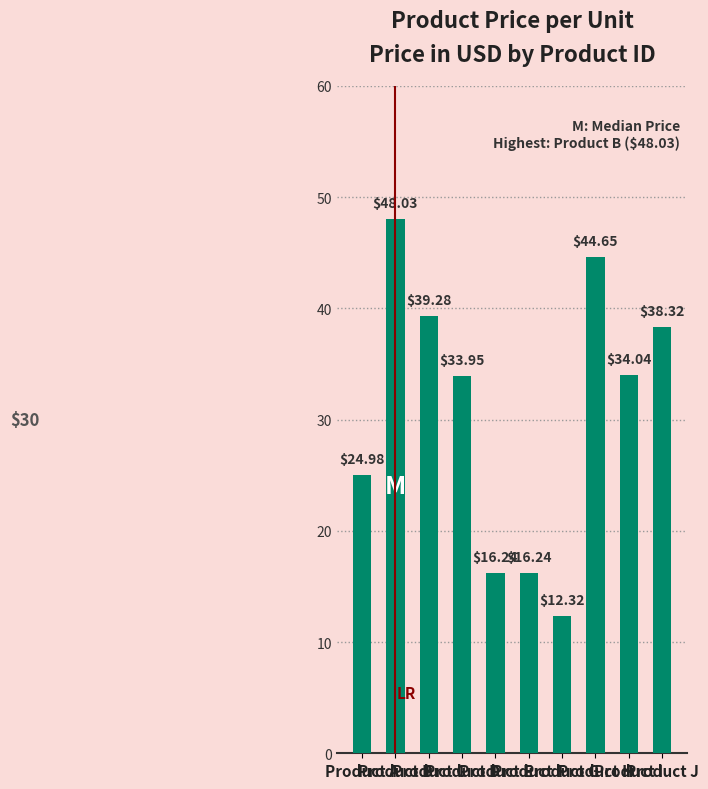

What is the value of the 10th bar from the left?

38.3